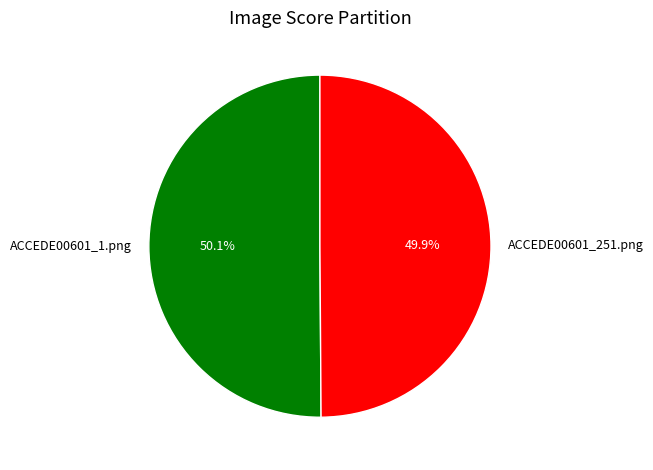

How many segments does this pie chart have?

2